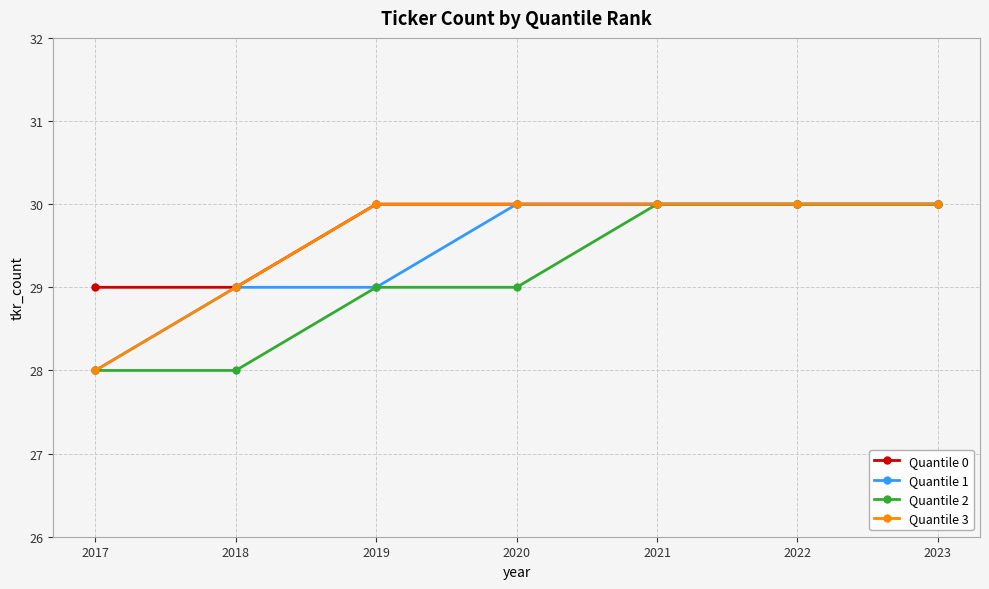

The value of Quantile 1 at 2020 is 30. True or false?

True